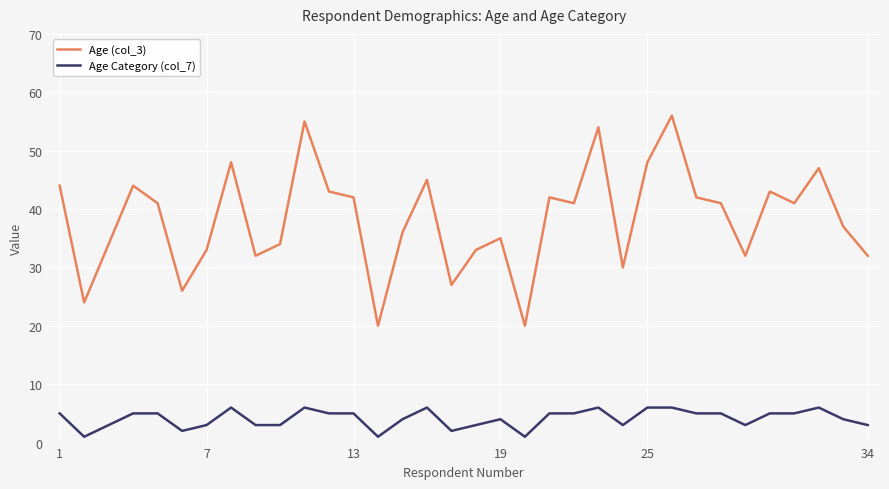

Which series has the widest spread of values?

Age (col_3)